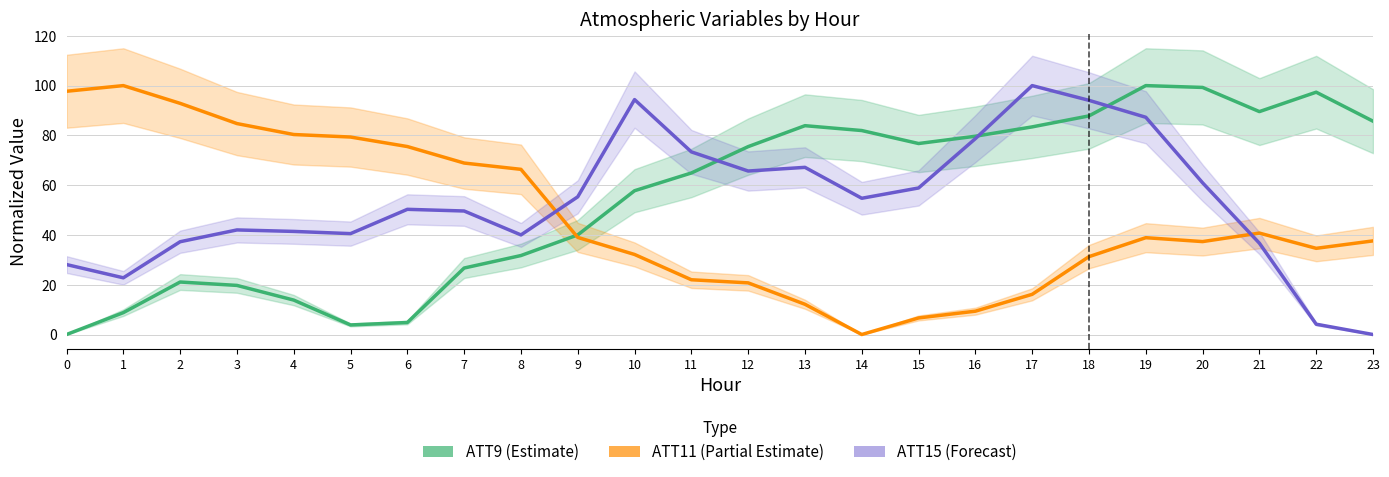

Between 0 and 11, which series saw the biggest shift?

ATT11 (Partial Estimate)